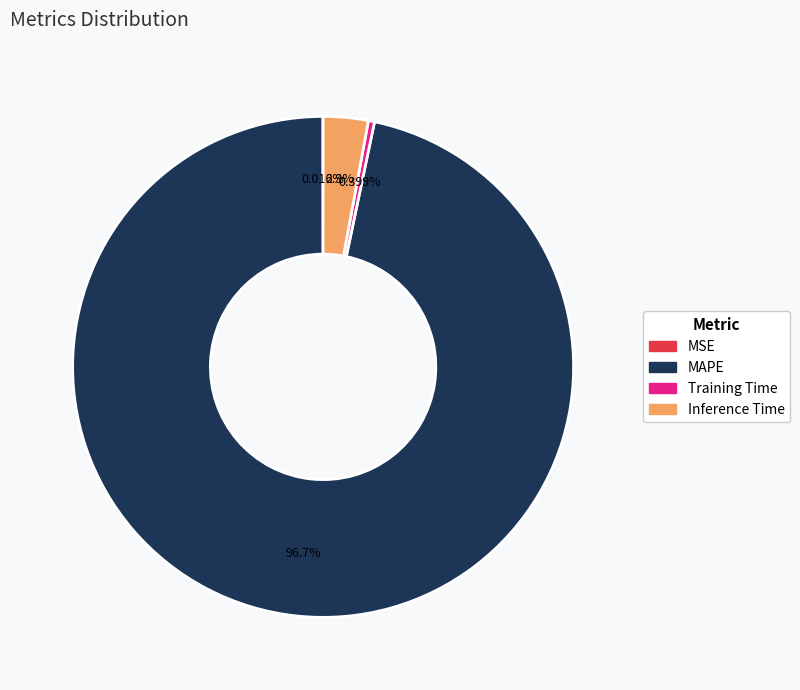

To the nearest percent, what is the difference between the largest and smallest slice percentages?

97%